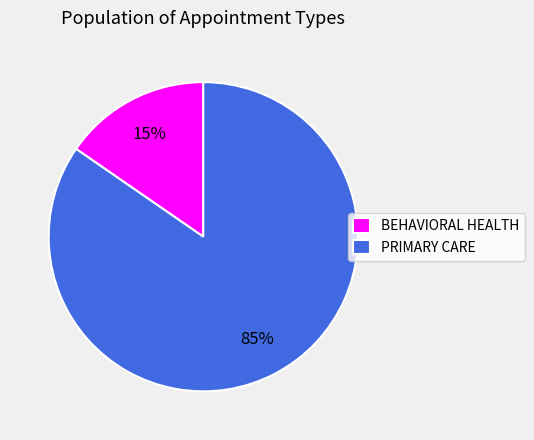

Is it true that BEHAVIORAL HEALTH is 6% of the pie?

False